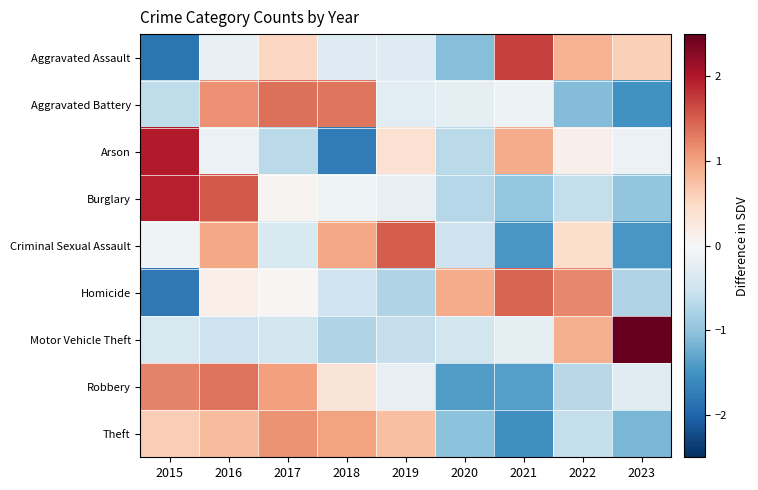

Reading right to left, transcribe all the data shown in this chart.

Aggravated Assault: 2023=0.6	2022=0.9	2021=1.7	2020=-1.1	2019=-0.3	2018=-0.3	2017=0.5	2016=-0.2	2015=-1.8
Aggravated Battery: 2023=-1.5	2022=-1.1	2021=-0.1	2020=-0.2	2019=-0.3	2018=1.3	2017=1.4	2016=1.1	2015=-0.6
Arson: 2023=-0.1	2022=0.1	2021=0.9	2020=-0.7	2019=0.4	2018=-1.8	2017=-0.7	2016=-0.1	2015=2.0
Burglary: 2023=-1.0	2022=-0.6	2021=-1.0	2020=-0.7	2019=-0.2	2018=-0.1	2017=0.1	2016=1.5	2015=2.0
Criminal Sexual Assault: 2023=-1.5	2022=0.4	2021=-1.5	2020=-0.5	2019=1.5	2018=1.0	2017=-0.4	2016=1.0	2015=-0.1
Homicide: 2023=-0.7	2022=1.2	2021=1.5	2020=0.9	2019=-0.7	2018=-0.5	2017=0.0	2016=0.2	2015=-1.8
Motor Vehicle Theft: 2023=2.5	2022=0.9	2021=-0.2	2020=-0.5	2019=-0.6	2018=-0.8	2017=-0.5	2016=-0.5	2015=-0.4
Robbery: 2023=-0.3	2022=-0.7	2021=-1.4	2020=-1.4	2019=-0.2	2018=0.3	2017=1.0	2016=1.4	2015=1.2
Theft: 2023=-1.1	2022=-0.6	2021=-1.5	2020=-1.0	2019=0.8	2018=1.0	2017=1.1	2016=0.8	2015=0.6